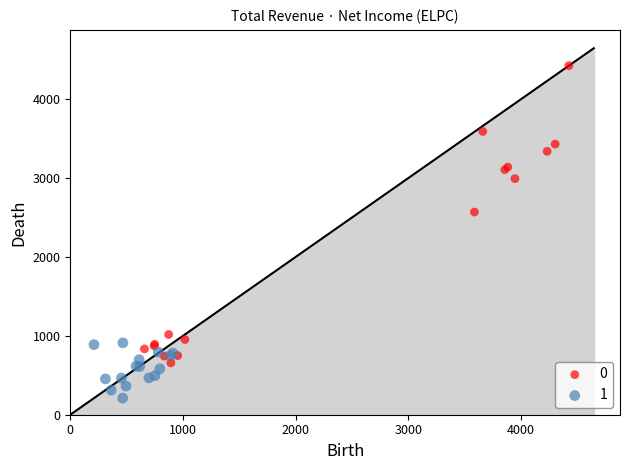

What are all the series names shown in the legend?

0, 1